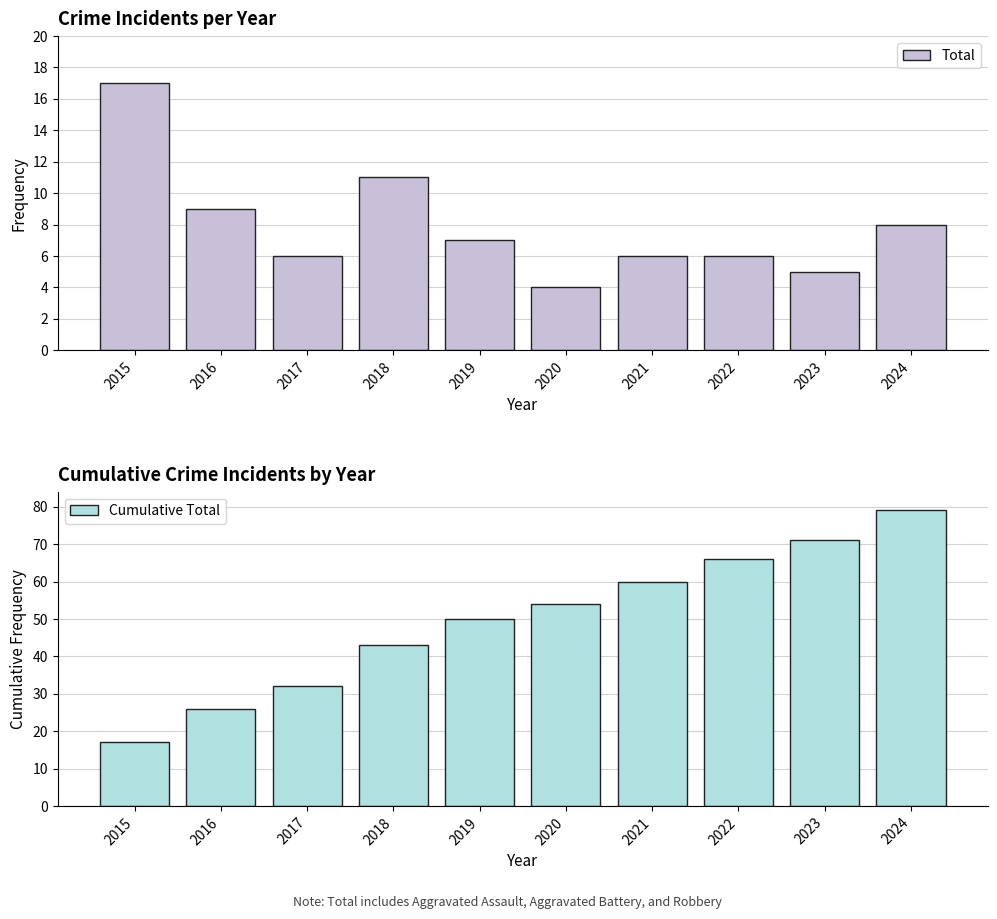

How many series are shown in this chart?

2